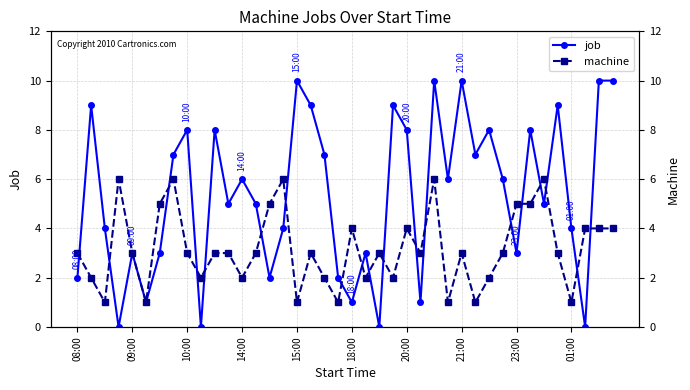

Count the machine values in the range 2 to 4.

24